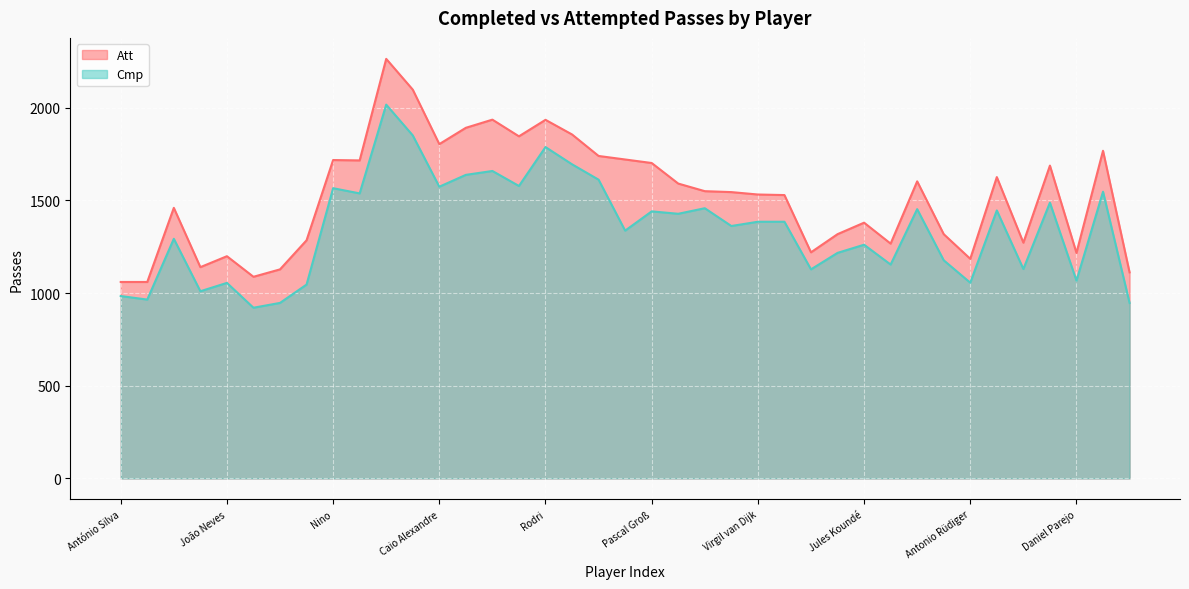

True or false: Cmp has more than 0 interior local peaks.

True